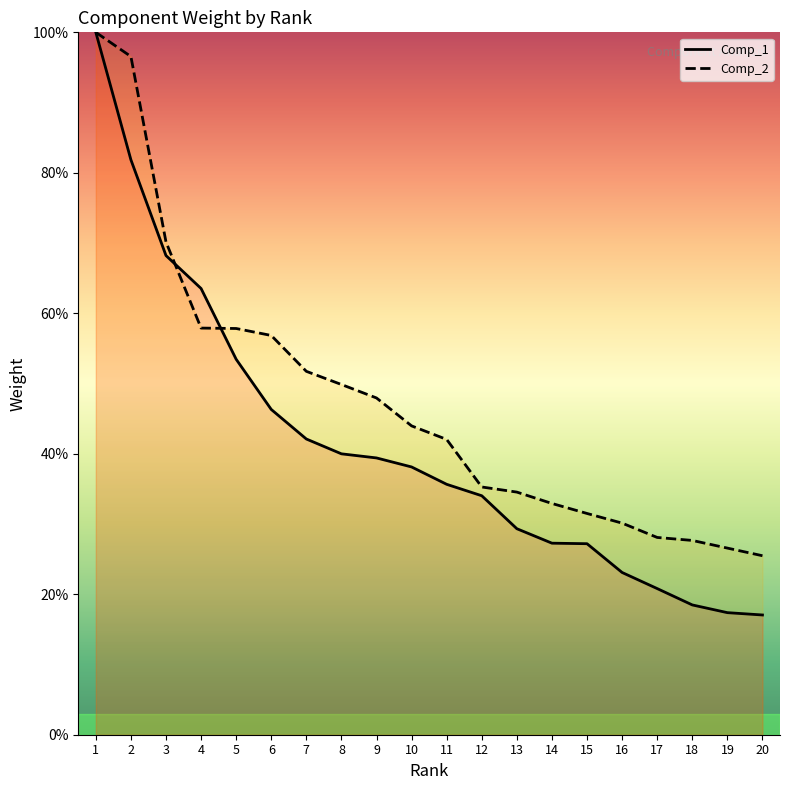

How many data points in Comp_1 are above 38?

10